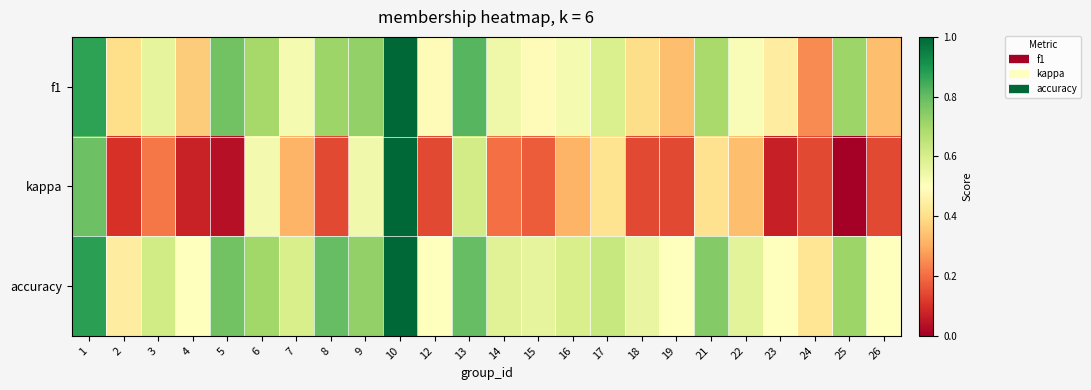

Reading right to left, what are all the values shown in this chart?

f1: 26=0.3	25=0.7	24=0.2	23=0.4	22=0.5	21=0.7	19=0.3	18=0.4	17=0.6	16=0.5	15=0.5	14=0.5	13=0.8	12=0.5	10=1.0	9=0.7	8=0.7	7=0.5	6=0.7	5=0.8	4=0.4	3=0.6	2=0.4	1=0.9
kappa: 26=0.1	25=0.0	24=0.1	23=0.1	22=0.3	21=0.4	19=0.1	18=0.1	17=0.4	16=0.3	15=0.2	14=0.2	13=0.6	12=0.1	10=1.0	9=0.5	8=0.1	7=0.3	6=0.5	5=0.0	4=0.1	3=0.2	2=0.1	1=0.8
accuracy: 26=0.5	25=0.7	24=0.4	23=0.5	22=0.6	21=0.8	19=0.5	18=0.6	17=0.6	16=0.6	15=0.6	14=0.6	13=0.8	12=0.5	10=1.0	9=0.7	8=0.8	7=0.6	6=0.7	5=0.8	4=0.5	3=0.6	2=0.4	1=0.9